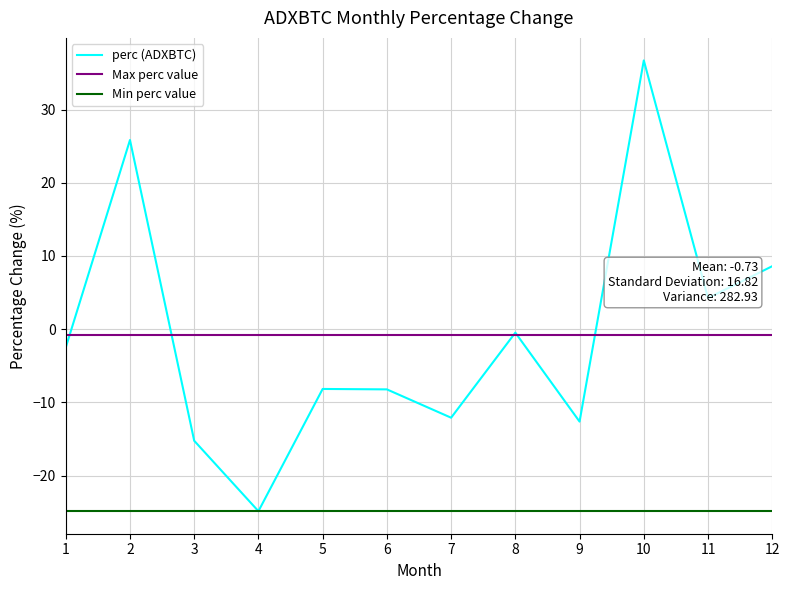

What is the value of the 5th point from the left?

-8.2